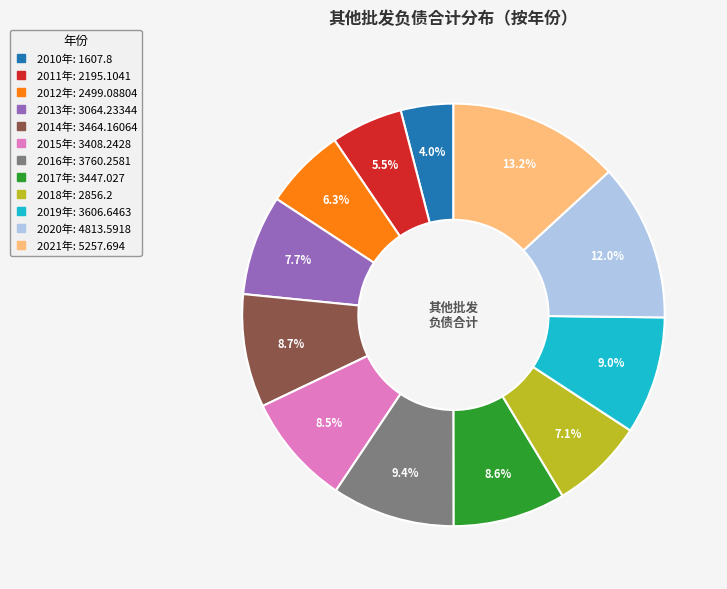

To the nearest percent, what is the average slice percentage?

8%